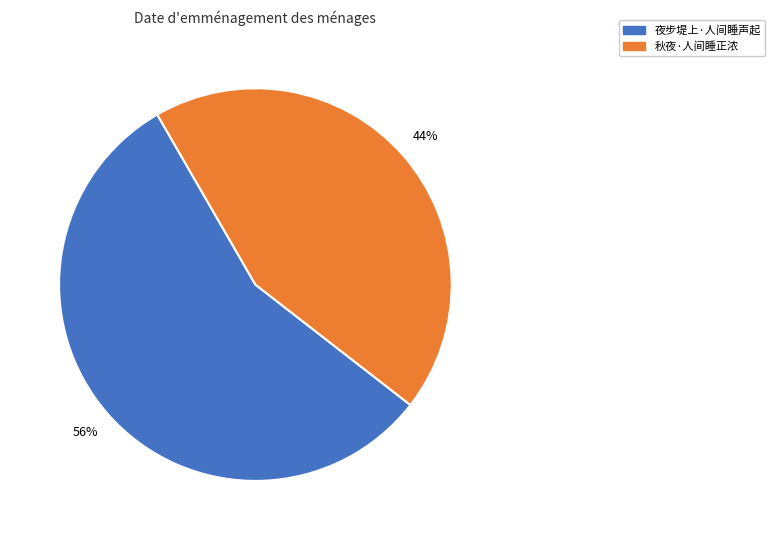

What is the ratio of the value at 秋夜·人间睡正浓 to the value at 夜步堤上·人间睡声起?

0.8